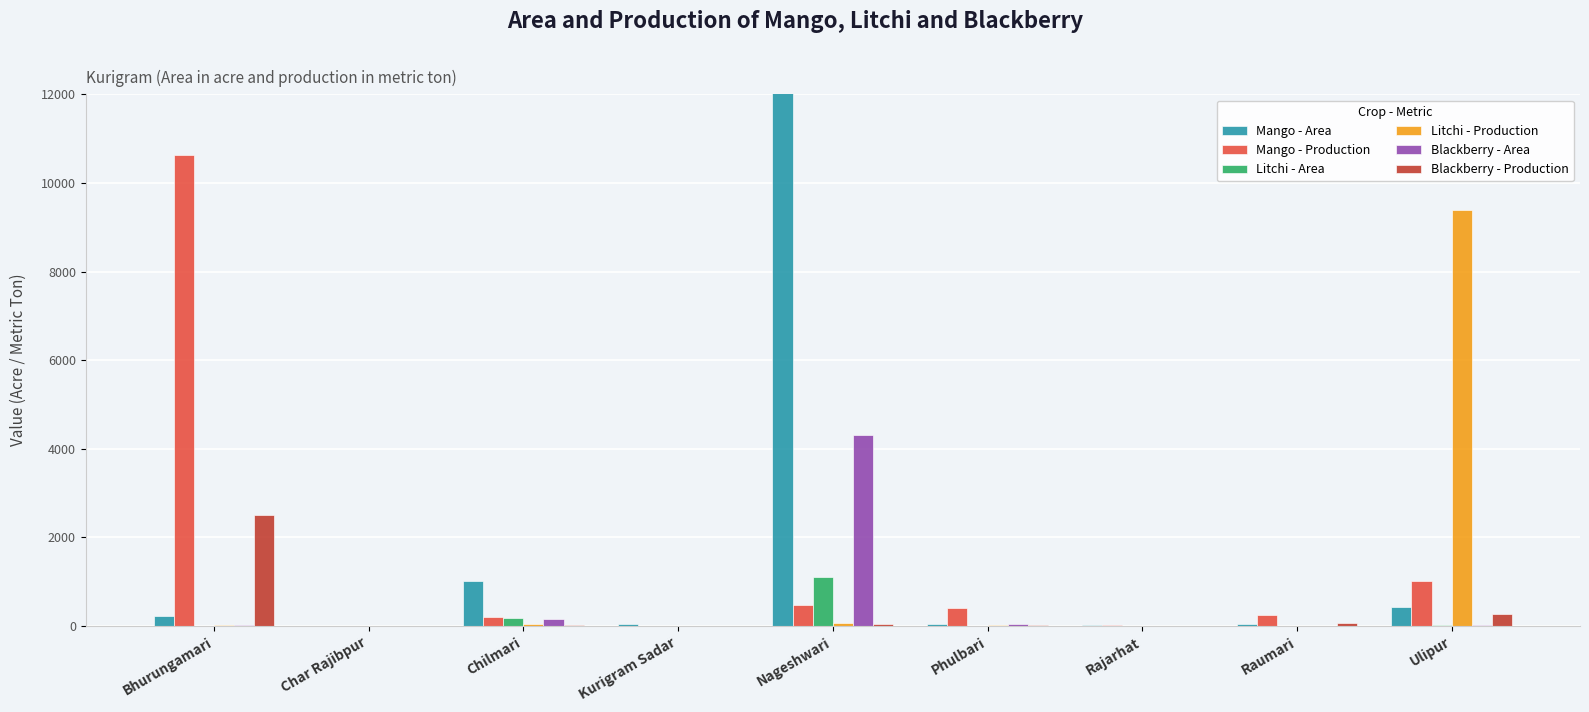

Is it true that Mango - Production equals 253.0 at Raumari?

True